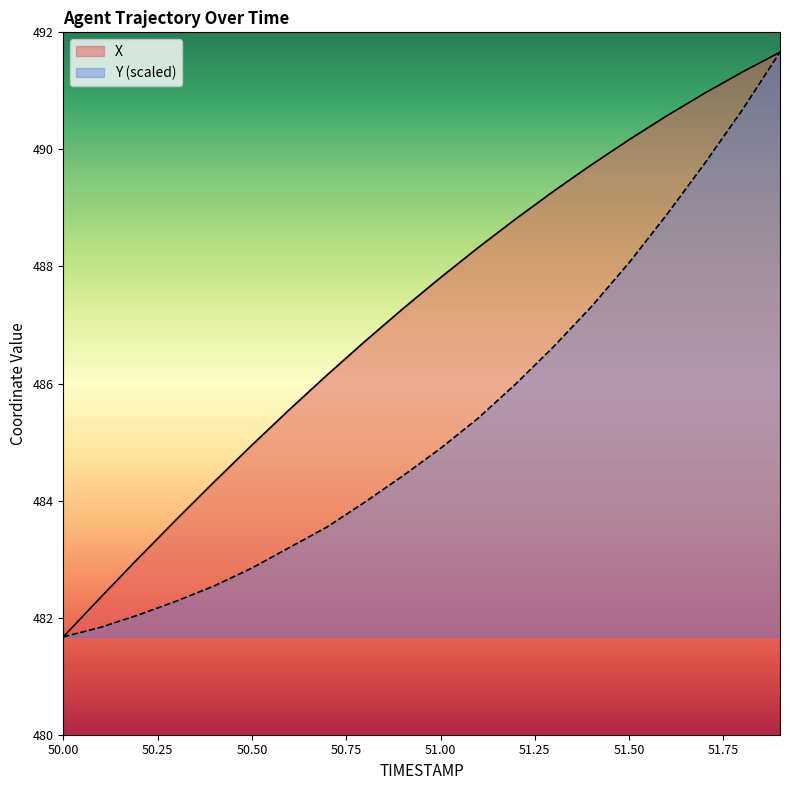

What is the highest value of the Y (scaled) series?

491.7